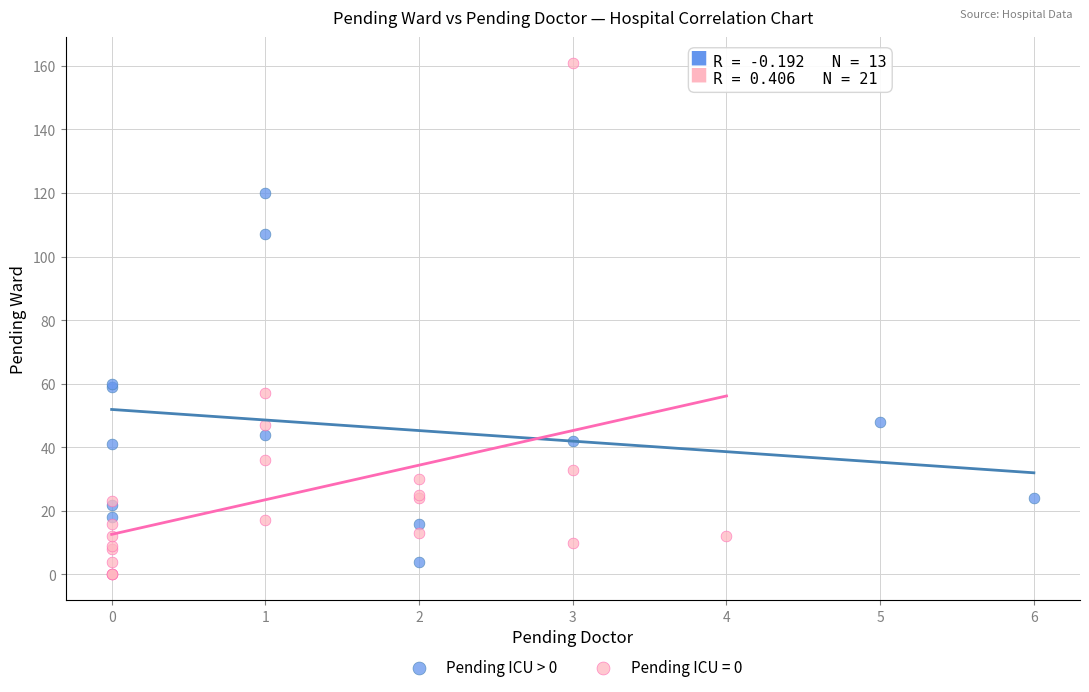

Which series contains the highest Y value?

Pending ICU = 0